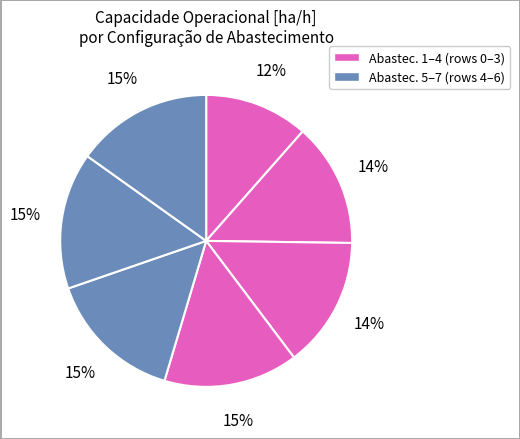

How many segments does this pie chart have?

7